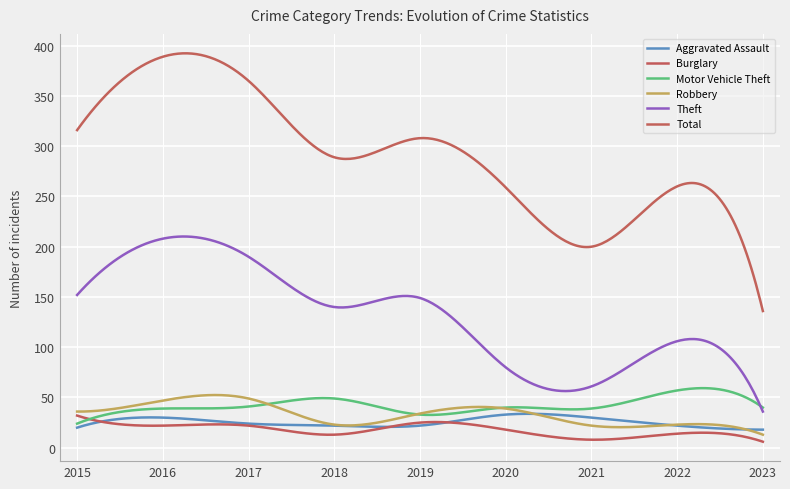

Where is the first local maximum for Aggravated Assault?

2016